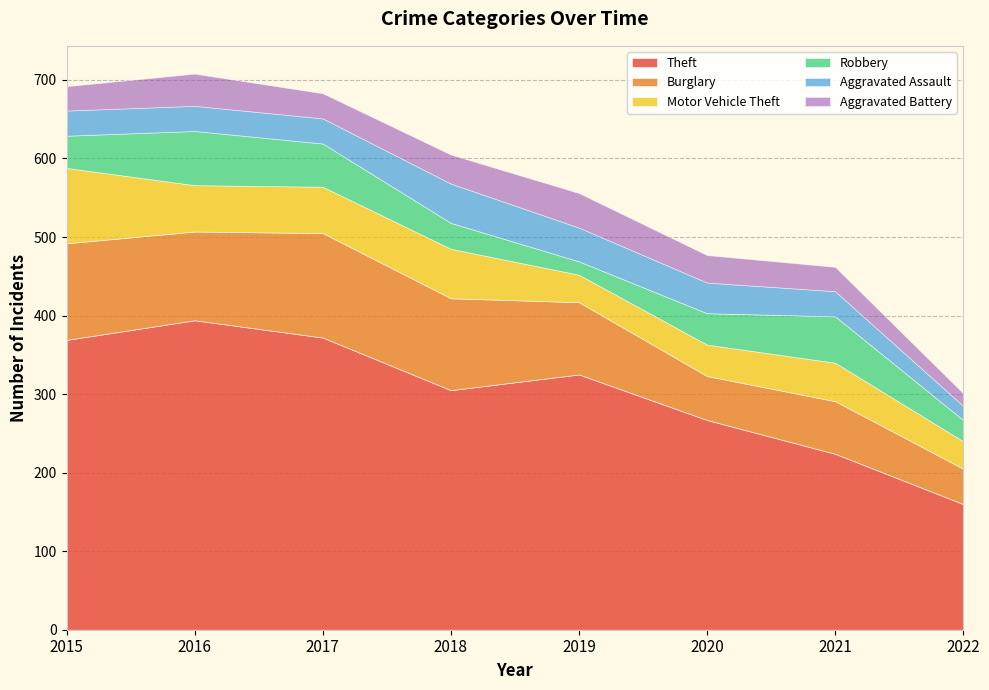

Count the number of data series in this chart.

6